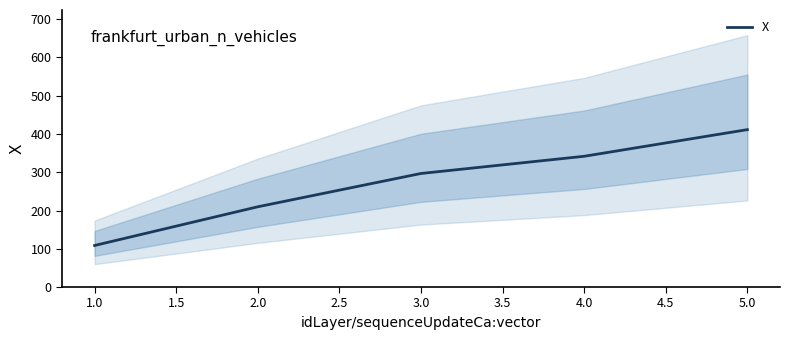

How many data points are less than 296?

2